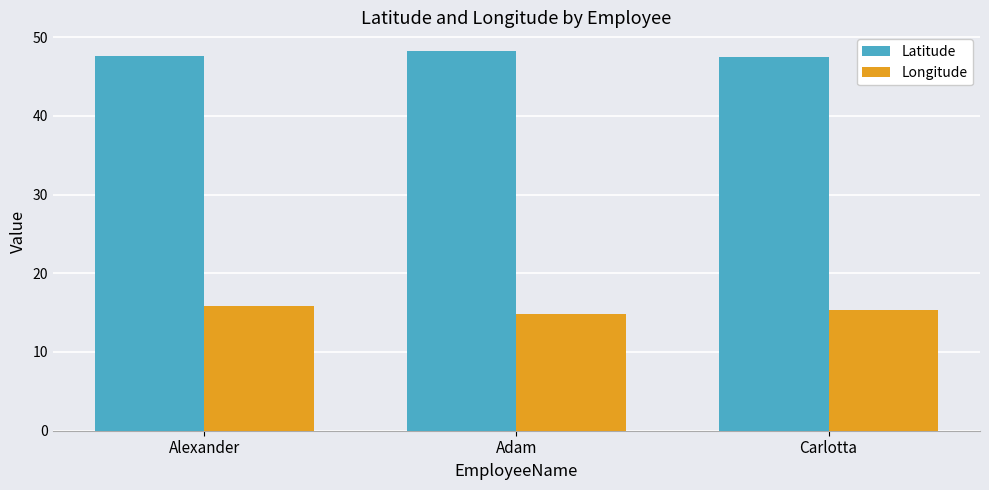

Is it true that Longitude equals 15.4 at Carlotta?

True